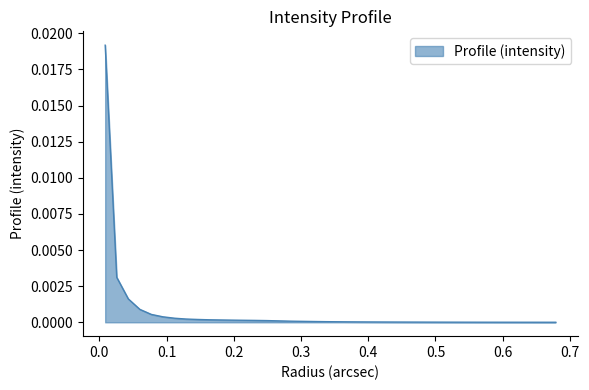

List the labels in order of value, largest first.

0.00859436, 0.02578308, 0.042971800000000004, 0.06016052, 0.07734924, 0.09453796, 0.11172668000000001, 0.1289154, 0.14610412, 0.16329284000000002, 0.18048156, 0.19767028, 0.21485900000000002, 0.23204772, 0.24923644, 0.26642516, 0.28361388000000004, 0.30080260000000003, 0.31799132, 0.33518004, 0.35236876, 0.36955748000000005, 0.38674620000000004, 0.40393492000000003, 0.42112364, 0.43831236, 0.45550108, 0.47268980000000005, 0.48987852000000004, 0.50706724, 0.5242559600000001, 0.54144468, 0.5586334000000001, 0.57582212, 0.59301084, 0.6101995600000001, 0.62738828, 0.6445770000000001, 0.66176572, 0.67895444